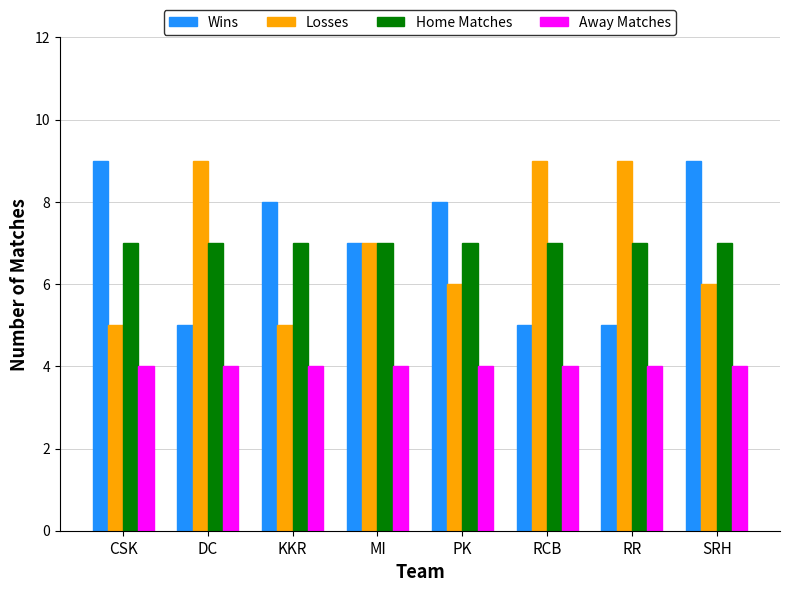

At which label does Wins first exceed 8?

CSK